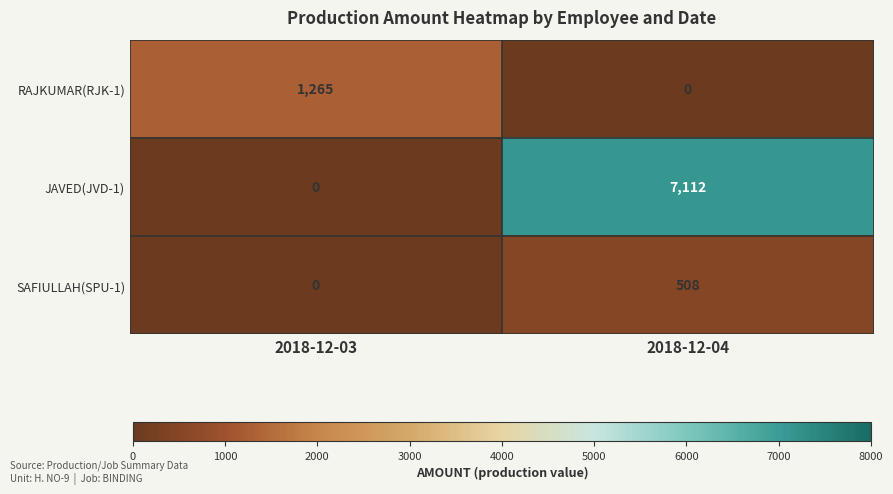

What is the total value across all series at 2018-12-04?

7620